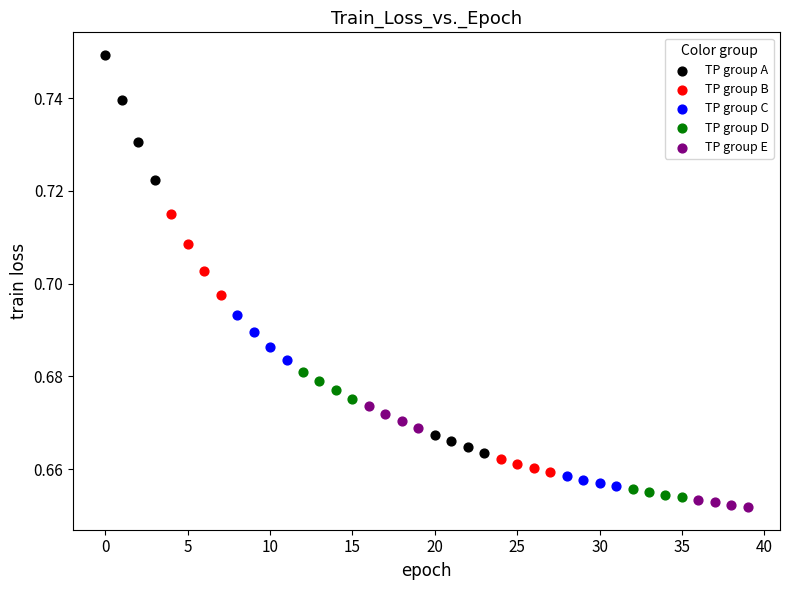

Which series has the largest Y range (max minus min)?

TP group A